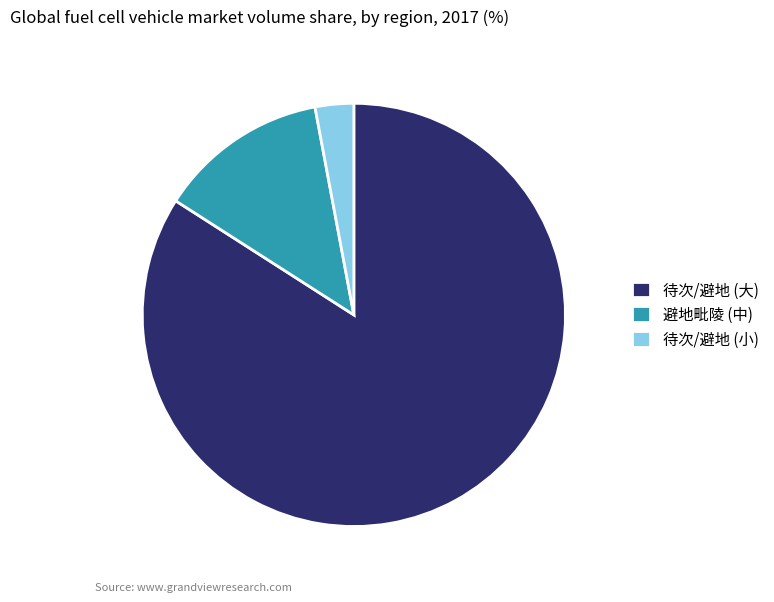

What is the smallest slice in the pie chart?

待次/避地 (小)